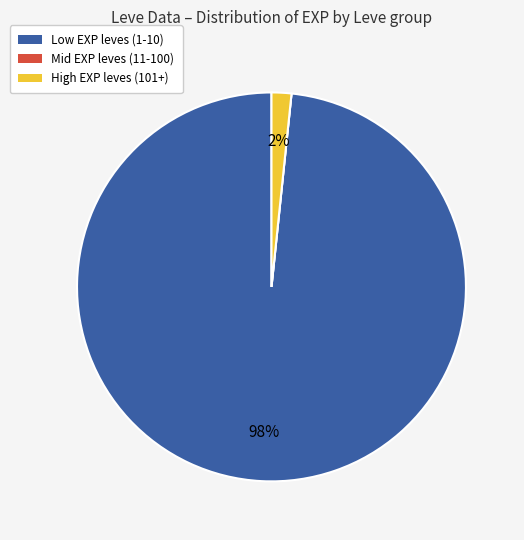

To the nearest percent, what is the difference between the largest and smallest slice percentages?

98%